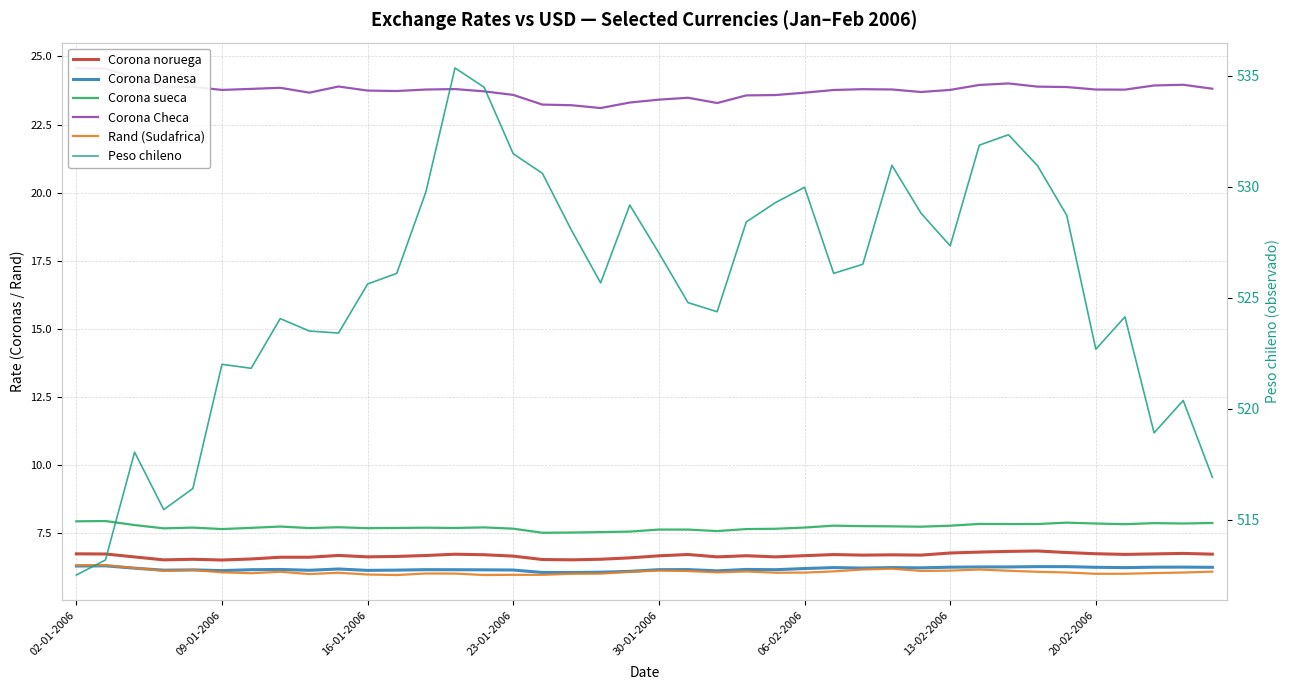

Between 16-01-2006 and 13, which series saw the biggest shift?

Peso chileno